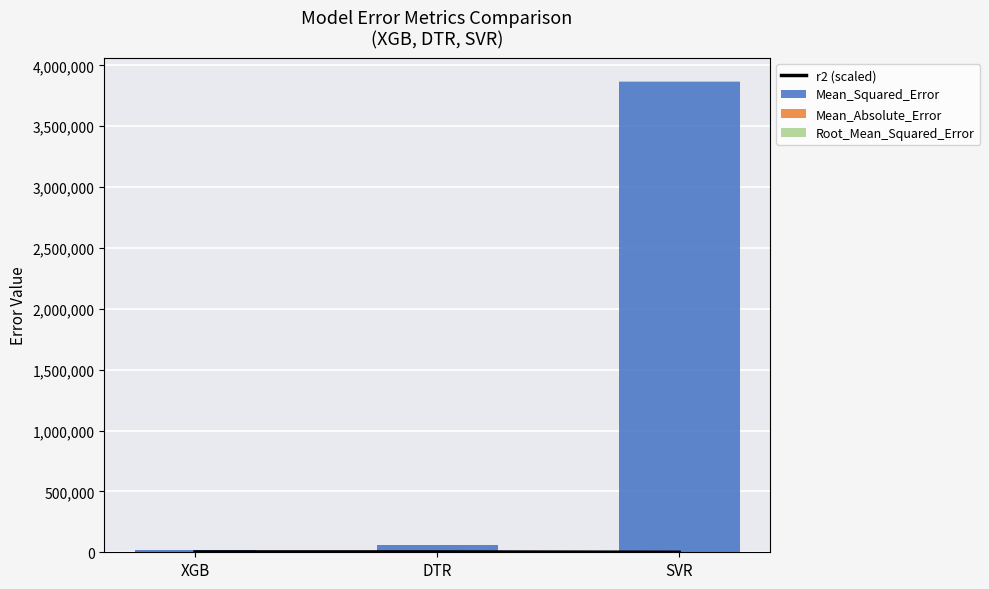

Is the value of Mean_Absolute_Error at SVR greater than the value of r2 (scaled) at SVR?

Yes